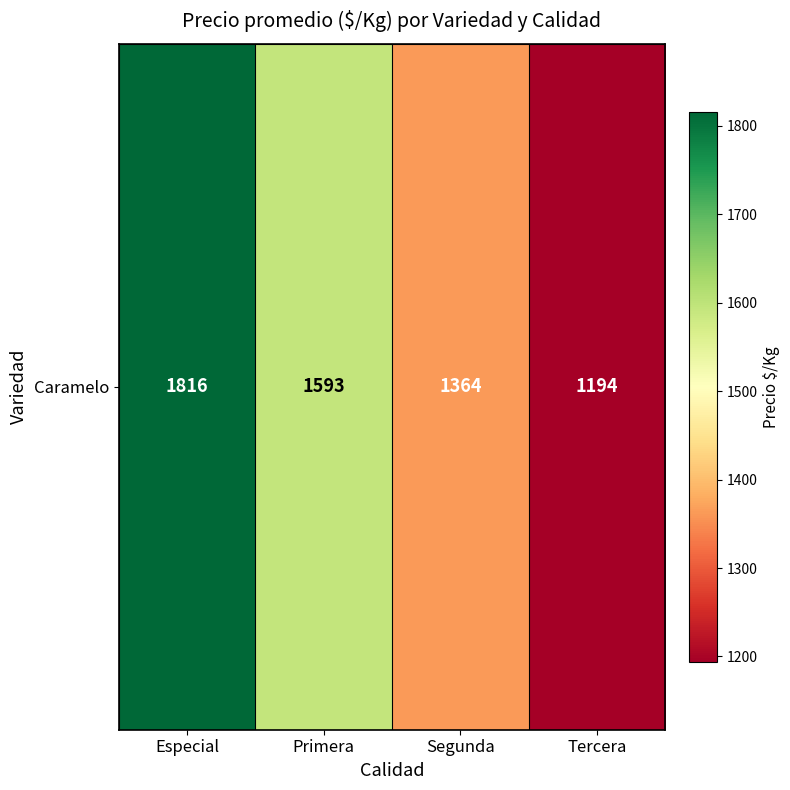

Count the values in the range 1364 to 1816.

3